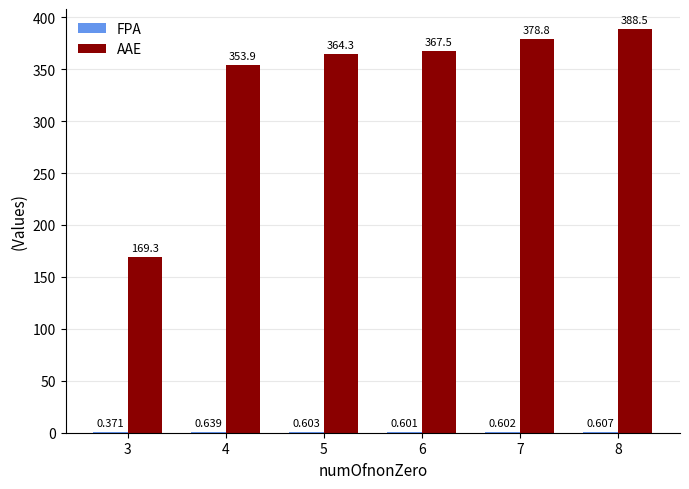

Between 5 and 6, which series saw the biggest shift?

AAE